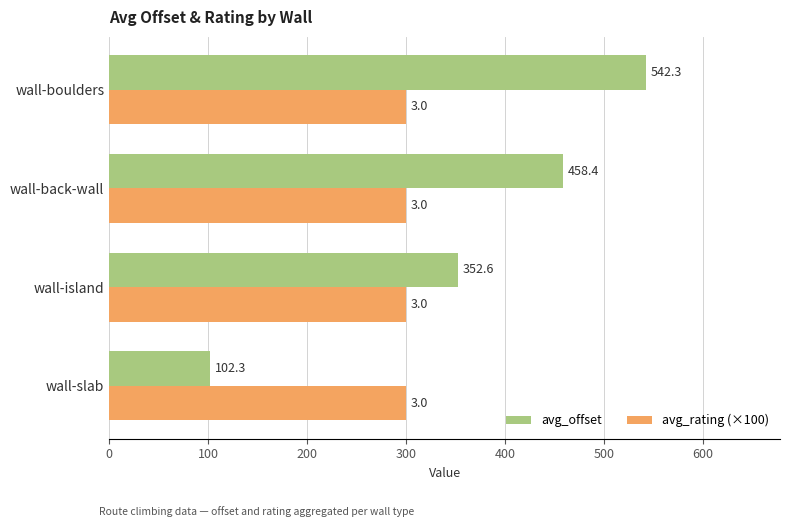

What is the average value of the avg_rating (×100) series?

300.0